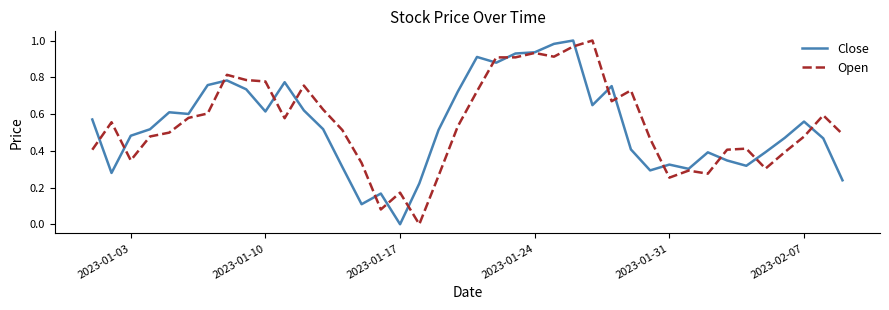

How many values in Open are above zero?

39